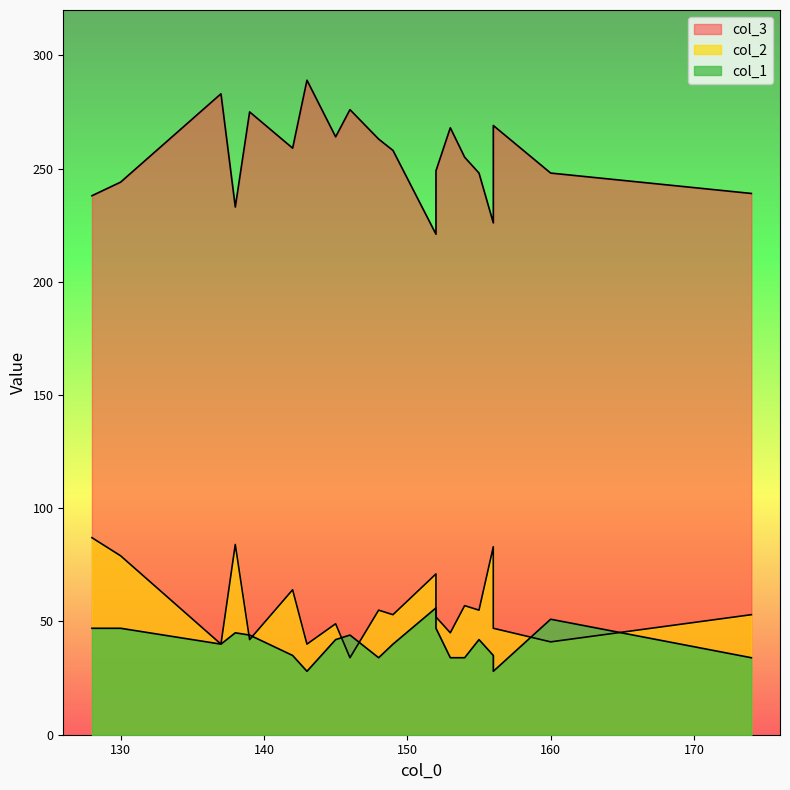

What is the total value across all series at 146?

354